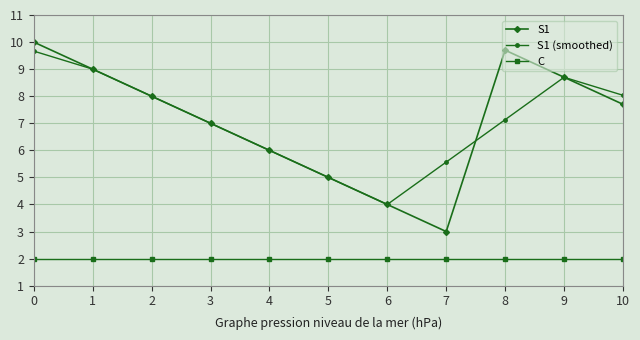

How many interior local peaks does the S1 series have?

1